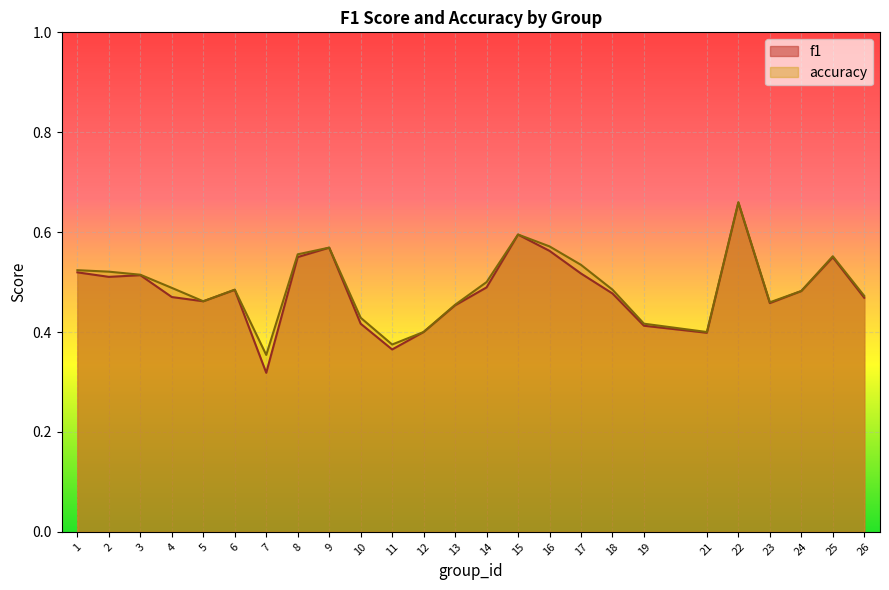

Which series has the largest total across all categories?

accuracy